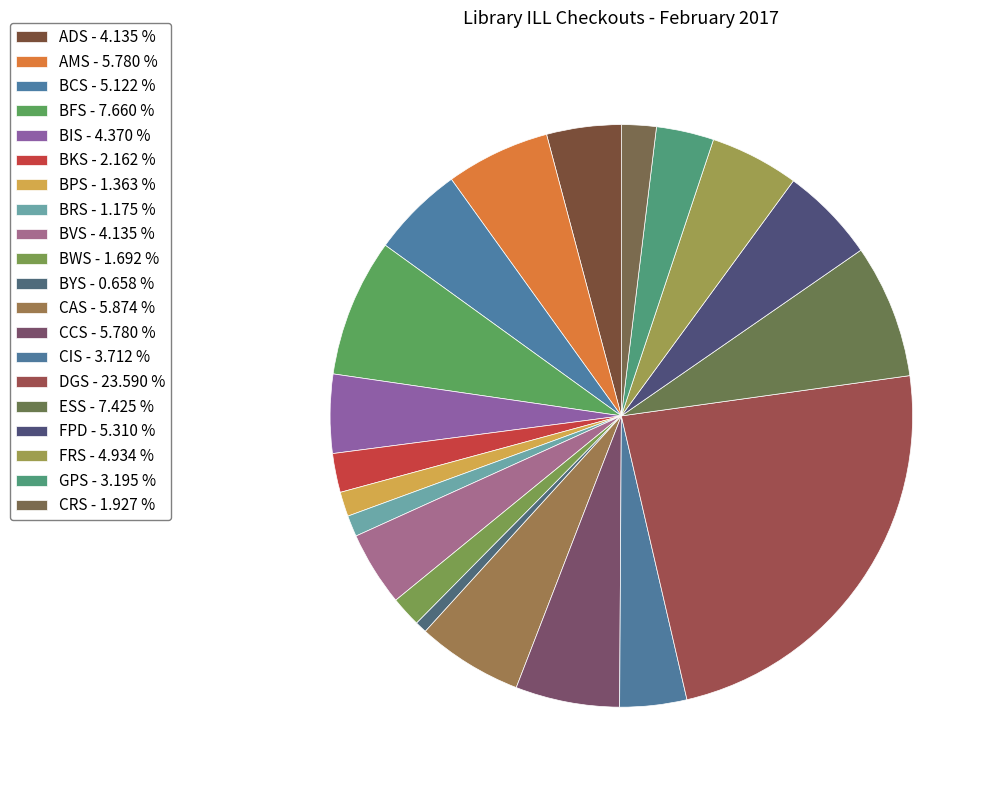

Which category has the biggest portion of the pie?

DGS